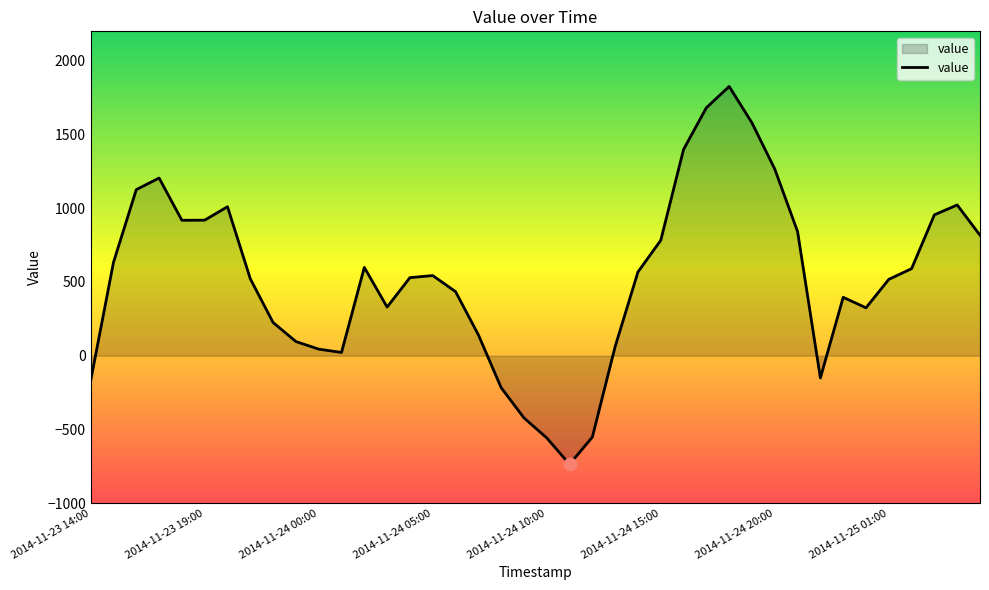

What is the difference between the maximum and minimum values?

2562.1